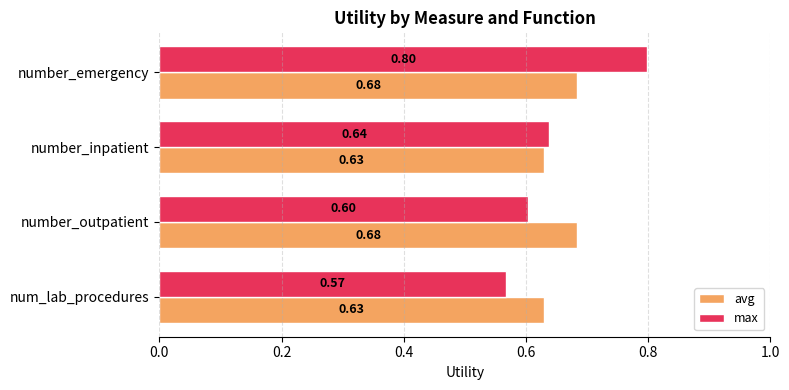

What is the total value across all series at number_emergency?

1.5